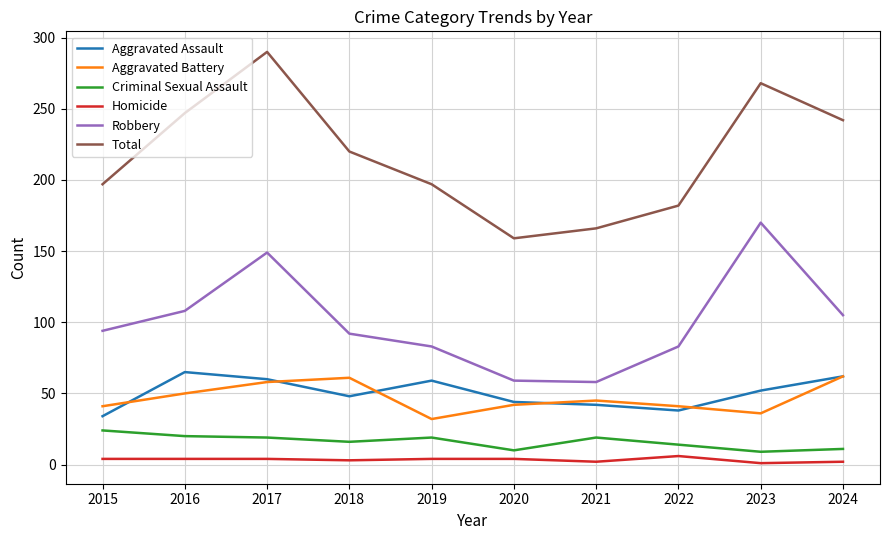

What is the average value of the Homicide series?

3